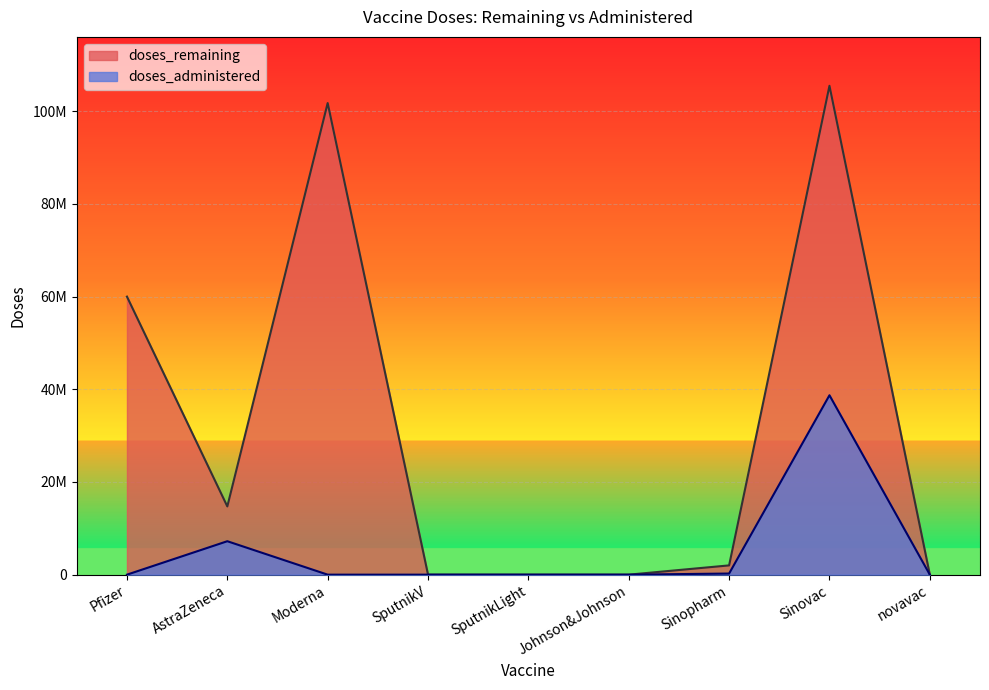

What is the value of the doses_administered point at the 8th from the left?

38714250